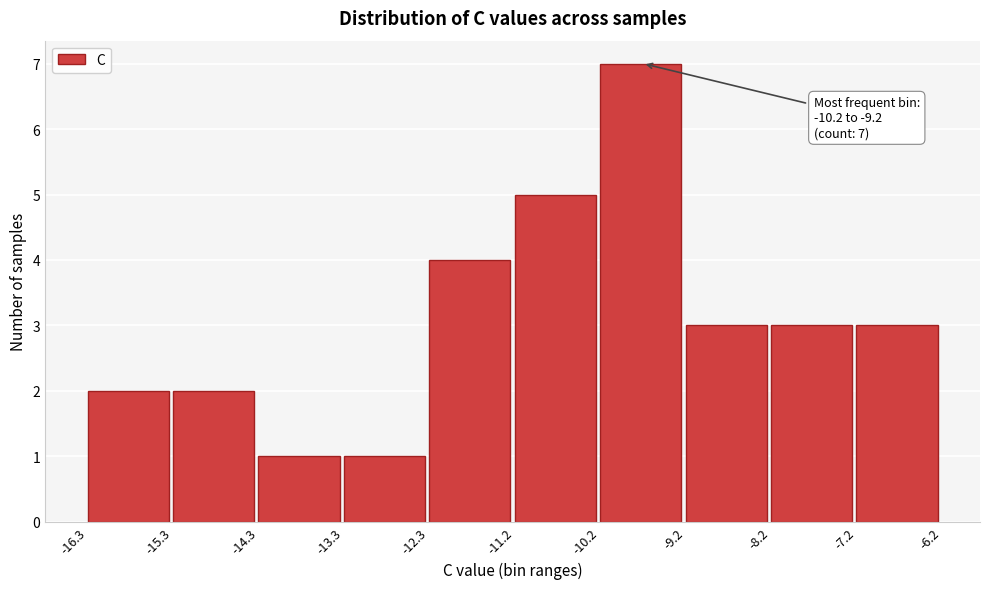

Which range on the x-axis has the tallest bar?

-10.2 to -9.2